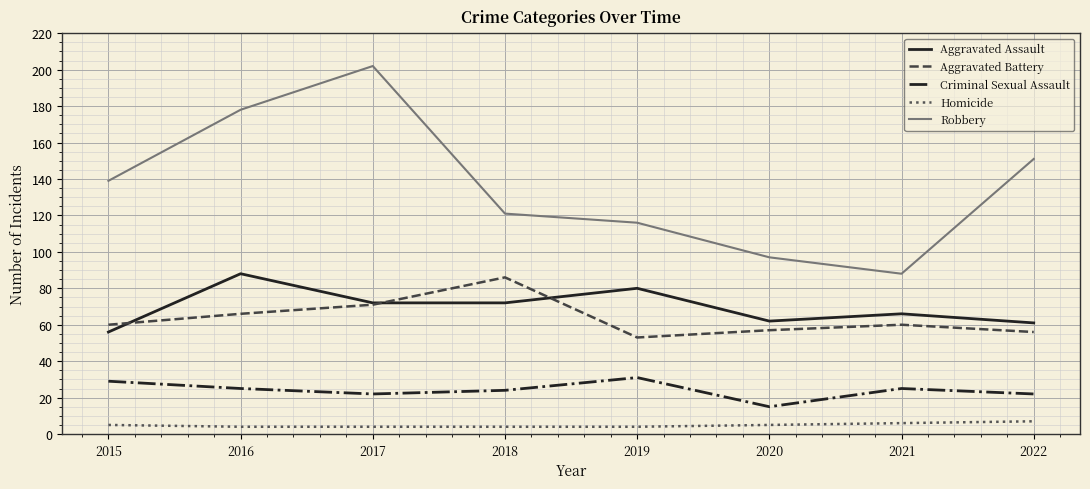

What is the sum of all Criminal Sexual Assault values?

193